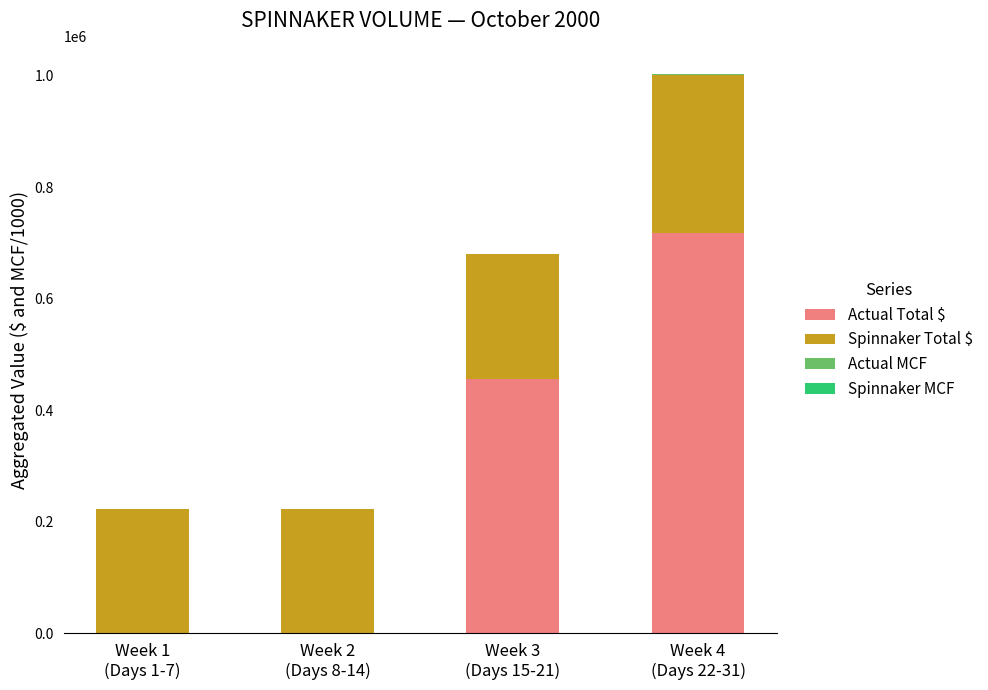

What is the total value across all series at Week 2
(Days 8-14)?

222879.8